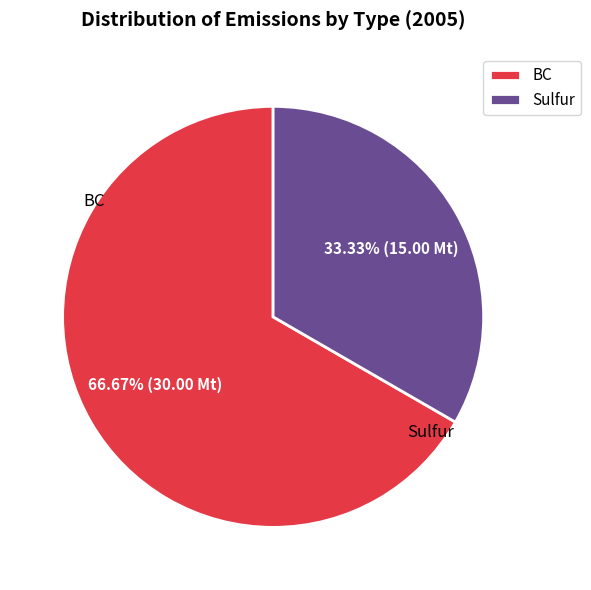

Which category has the biggest portion of the pie?

BC